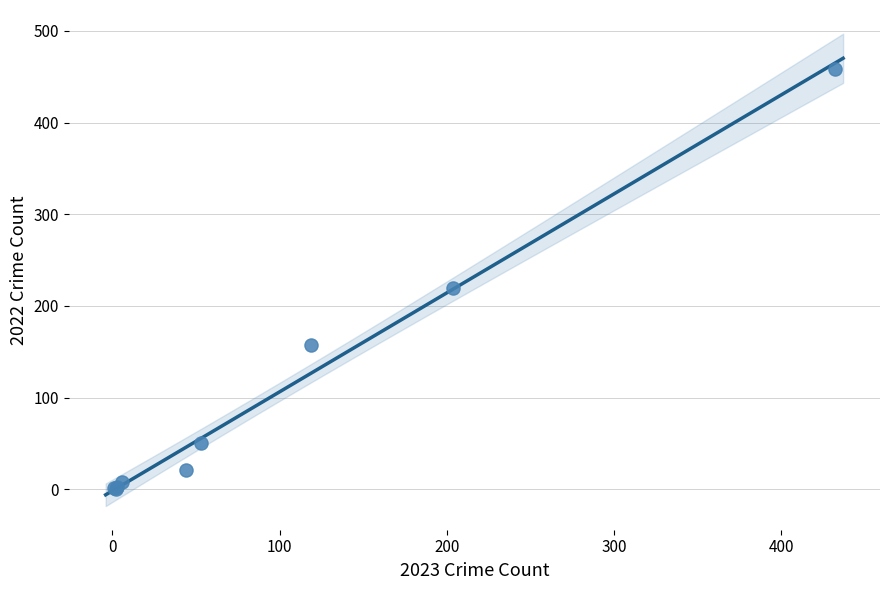

What Y value in the scatter plot is closest to 229?

220